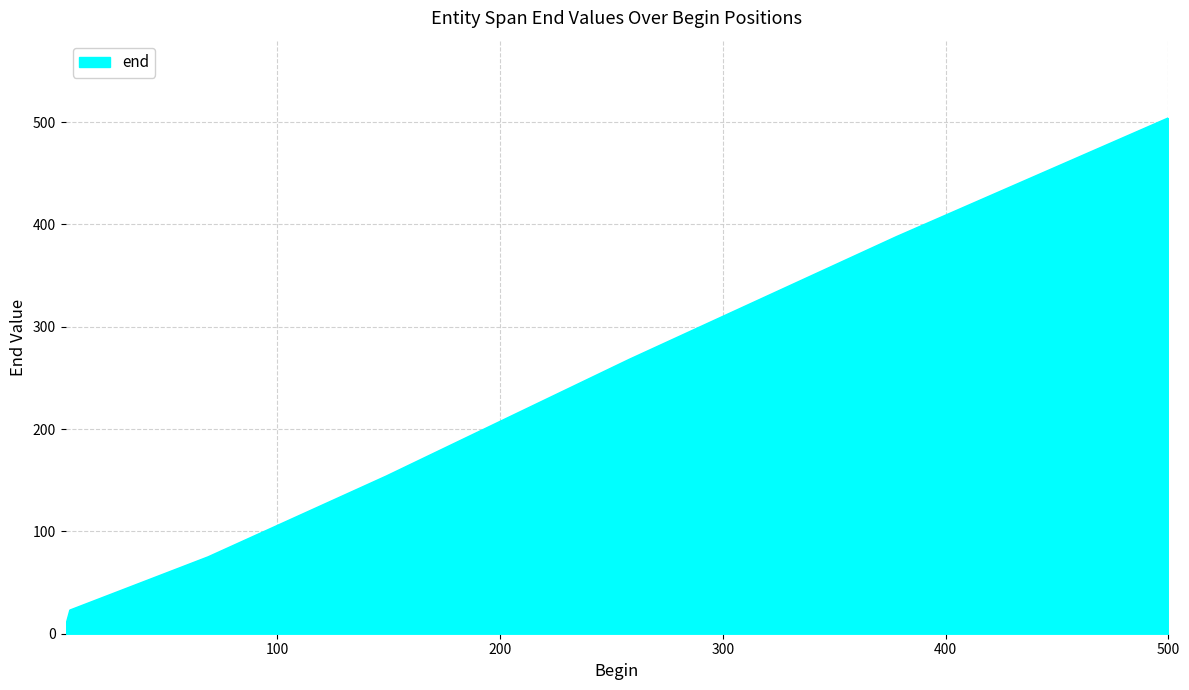

What is the greatest value displayed?

504